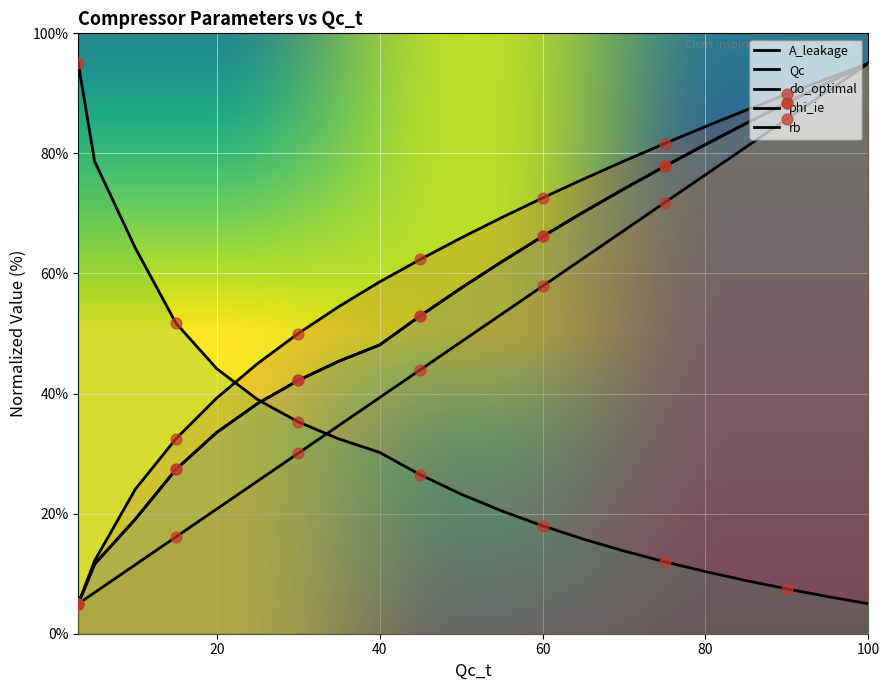

What are all the series names shown in the legend?

A_leakage, Qc, do_optimal, phi_ie, rb